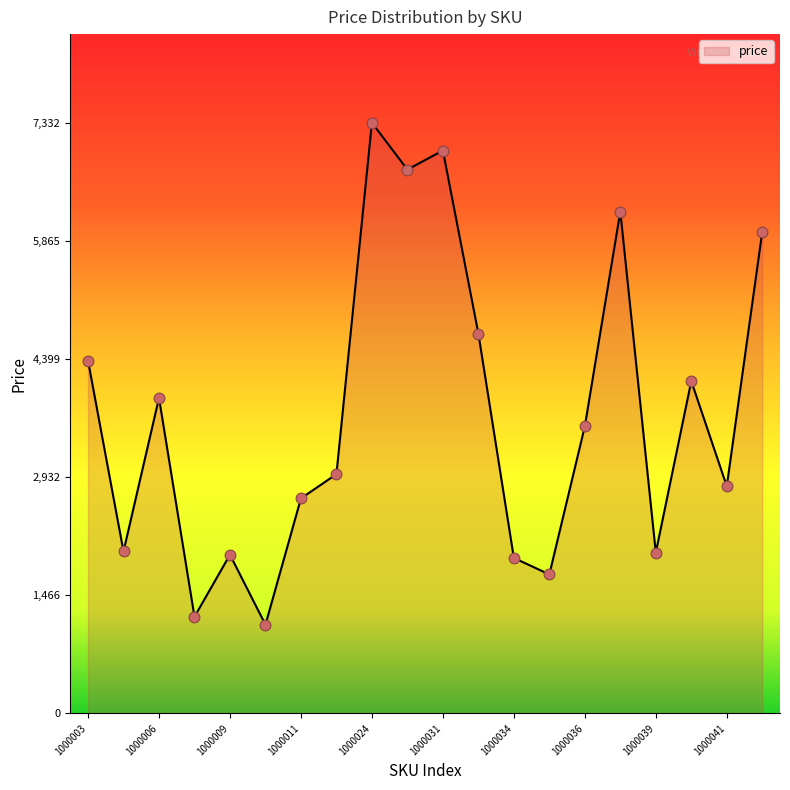

What is the difference between the maximum and minimum values?

6231